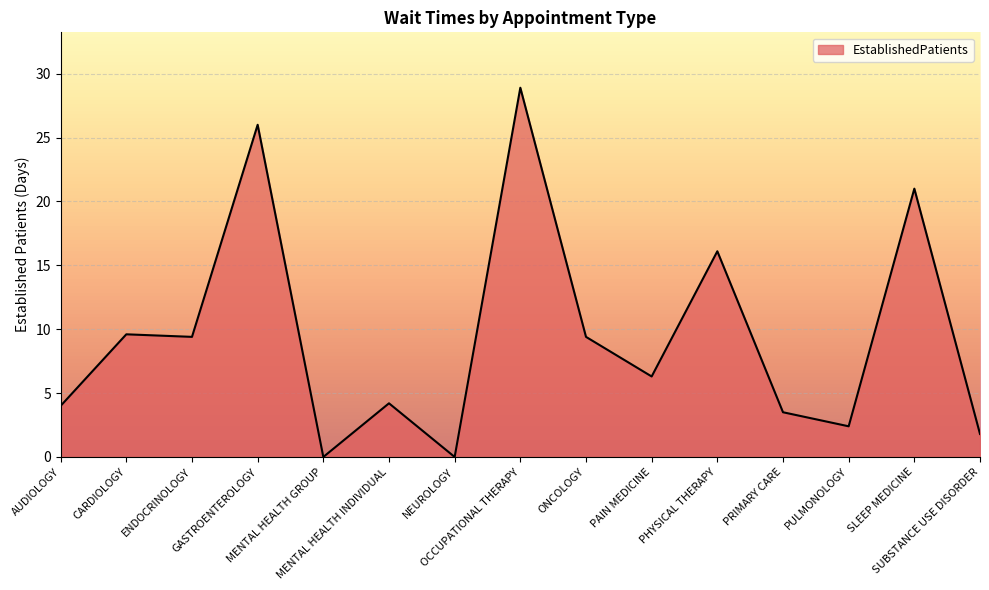

At which label does the data first exceed 6?

CARDIOLOGY